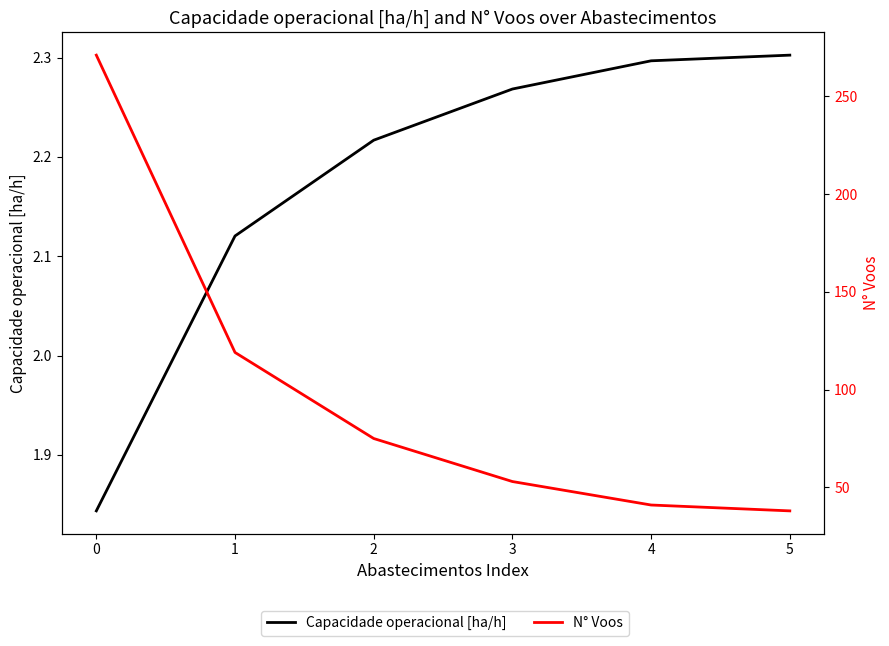

At how many categories does at least one series exceed 226?

1